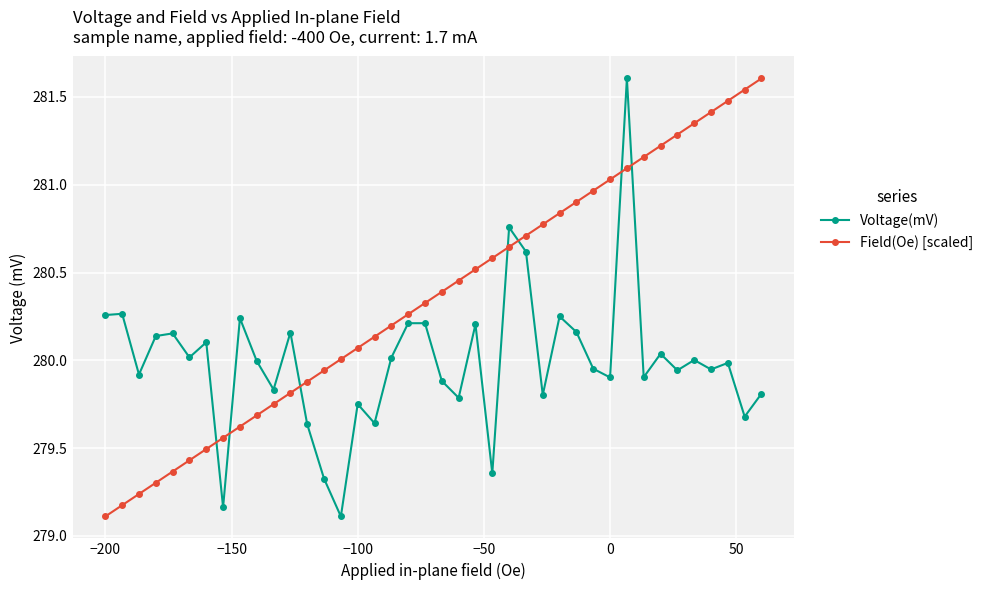

How many data points does each series have?

40